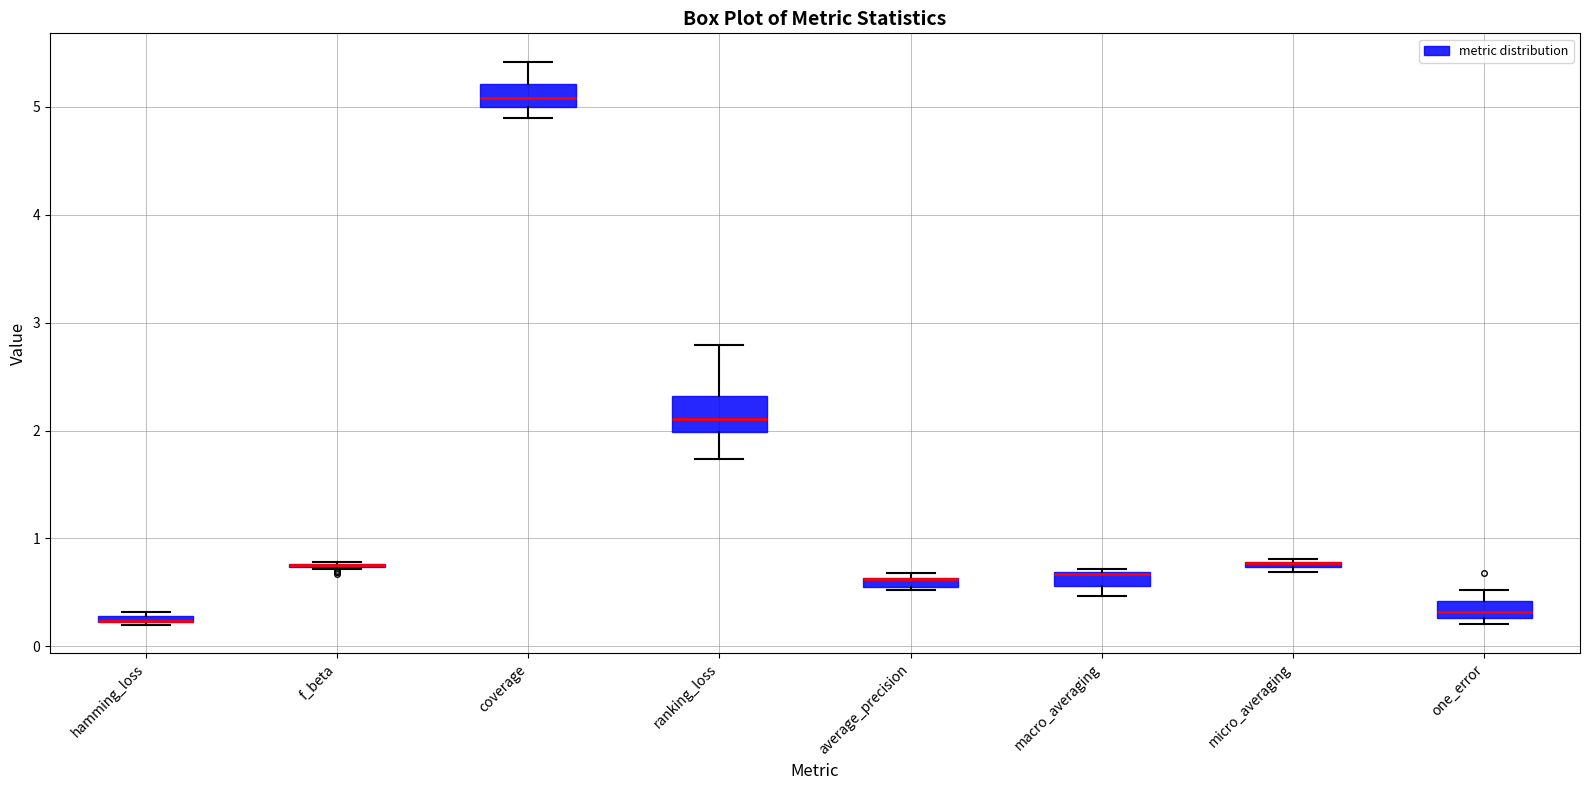

Comparing the boxes themselves (not the whiskers), which one is the tallest?

ranking_loss